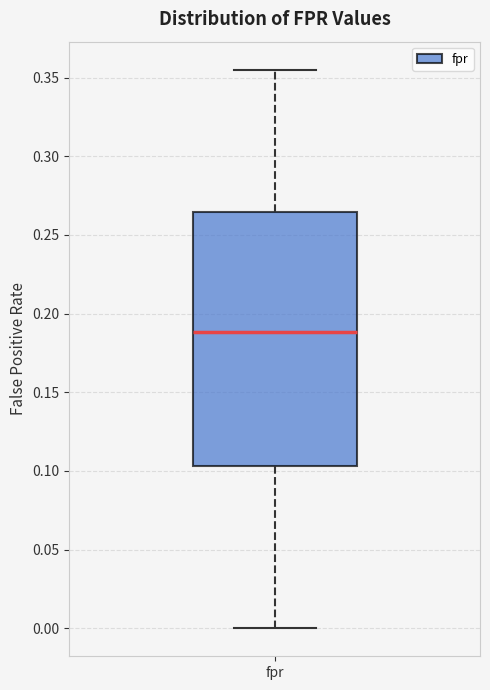

Where is the upper edge of the box for fpr on the y-axis? The values are not printed on the chart, so give them approximately, as read against the axis.

0.265